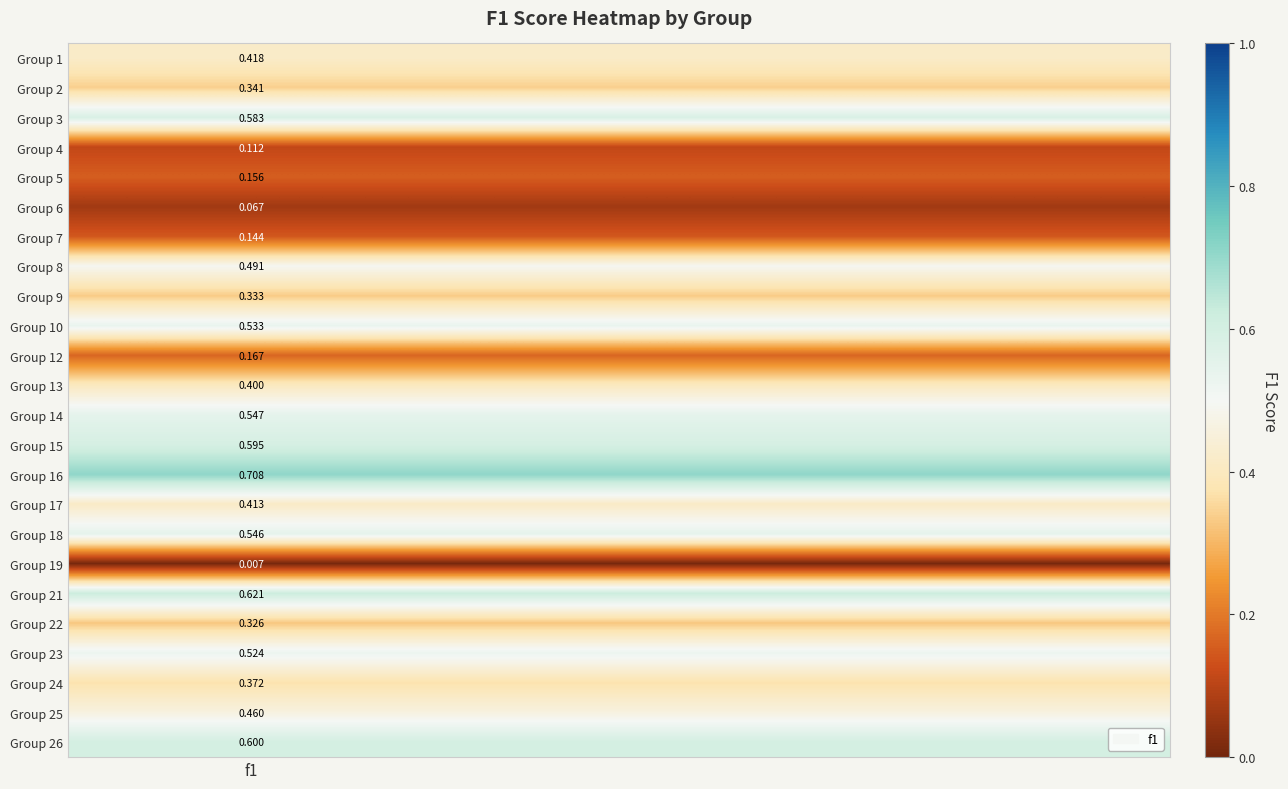

At which label does Group 18 reach its peak?

f1